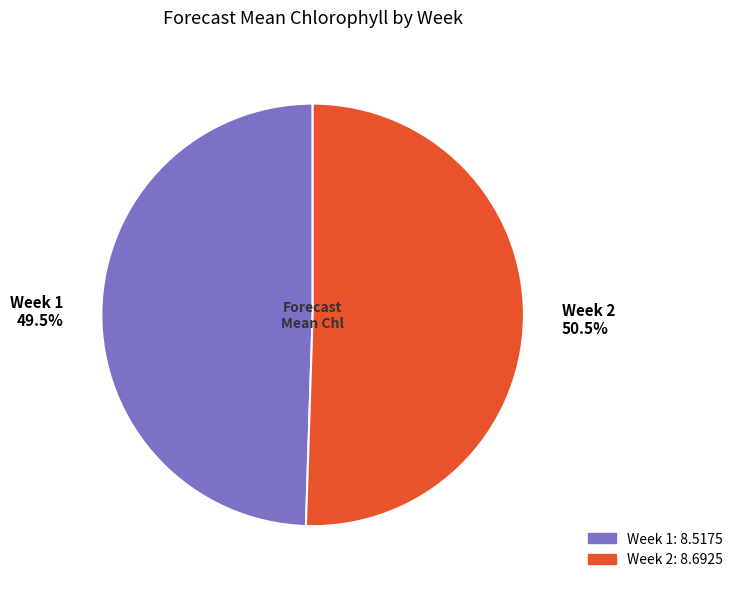

What is the largest slice in the pie chart?

Week 2 50.5%